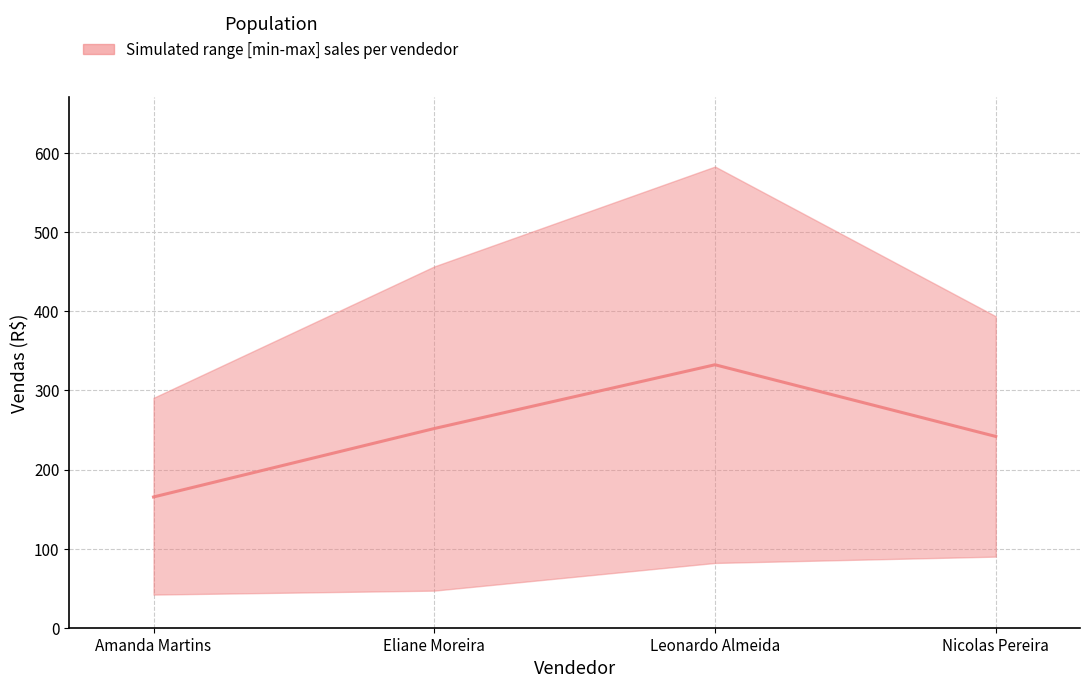

How many categories are shown in the chart?

4